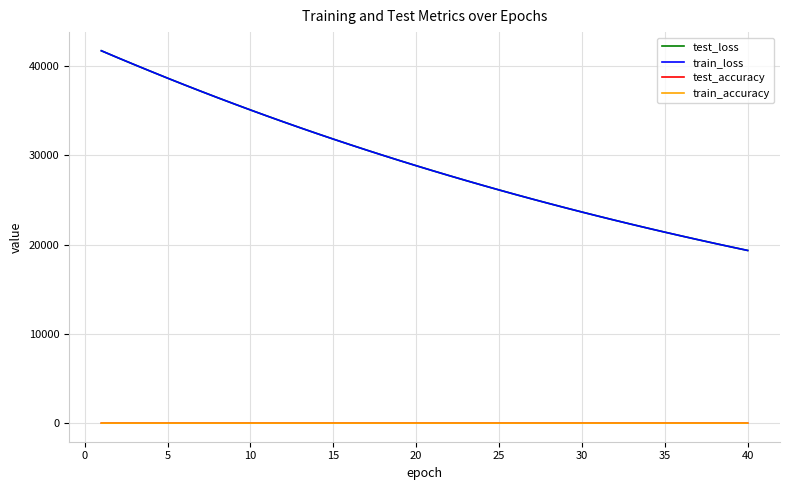

True or false: train_accuracy and test_loss intersect in this chart.

False